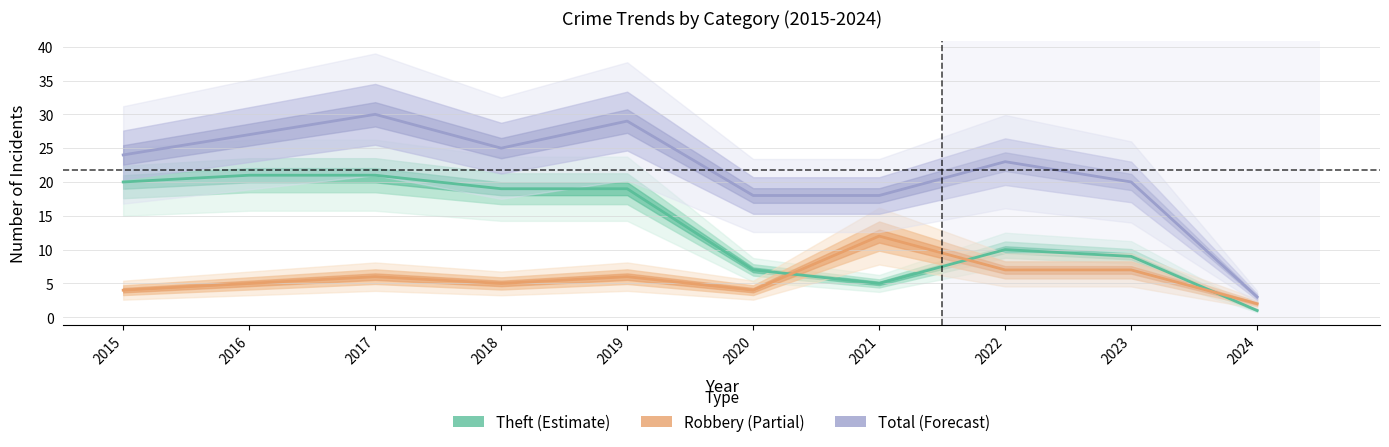

What is the value of the Total point at the 3rd from the left?

30